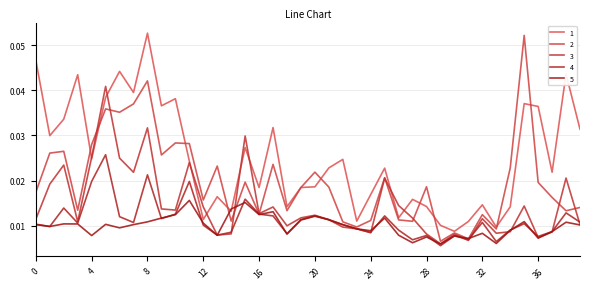

What are all the series names shown in the legend?

1, 2, 3, 4, 5